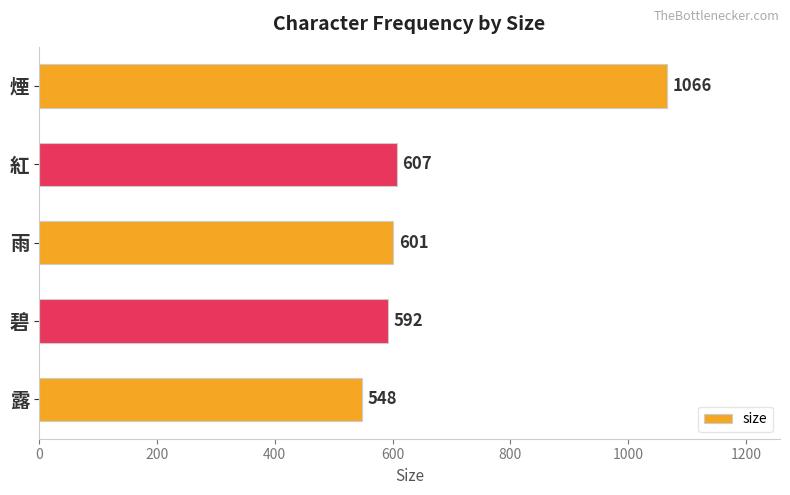

Which label corresponds to the smallest value in the chart?

露